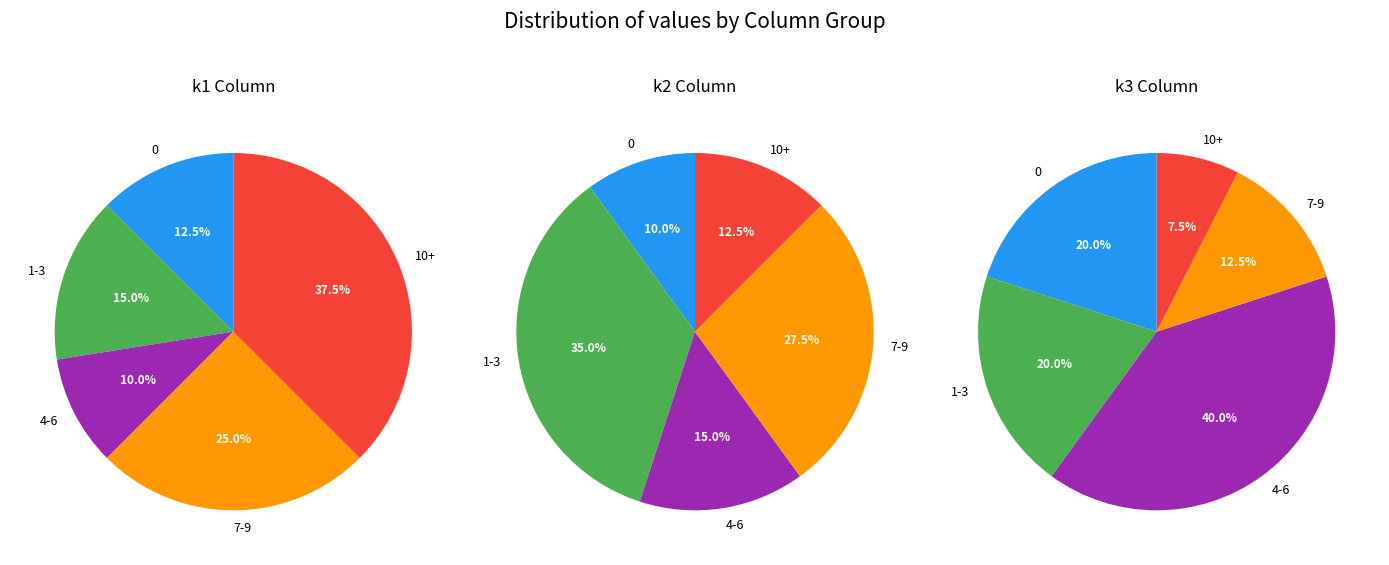

Which has a higher value, 22 or 17?

22